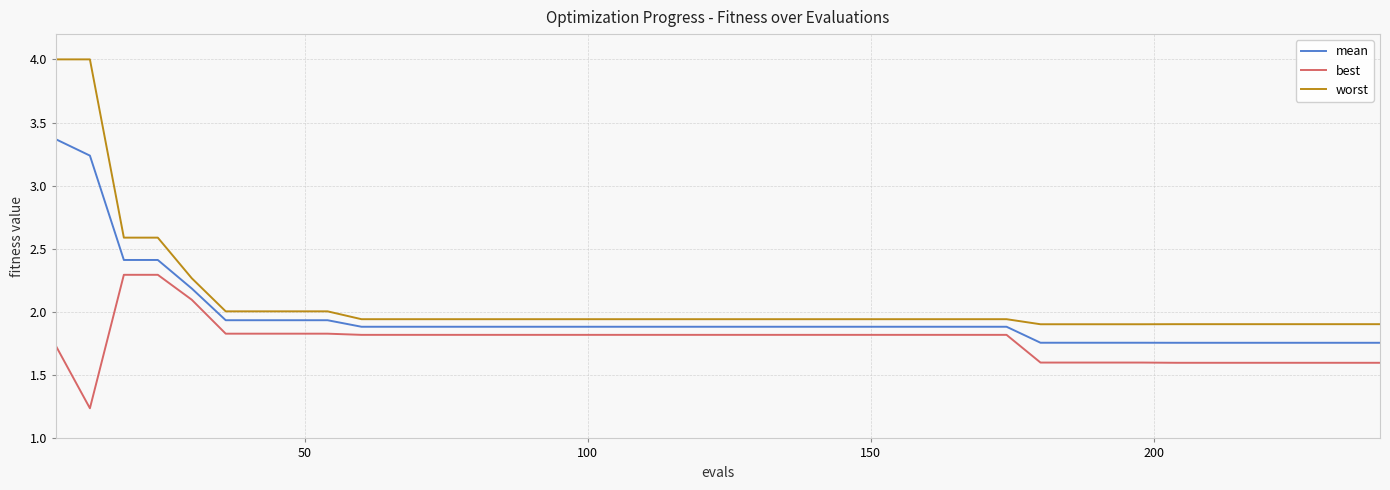

Which series has the largest range (max minus min)?

worst